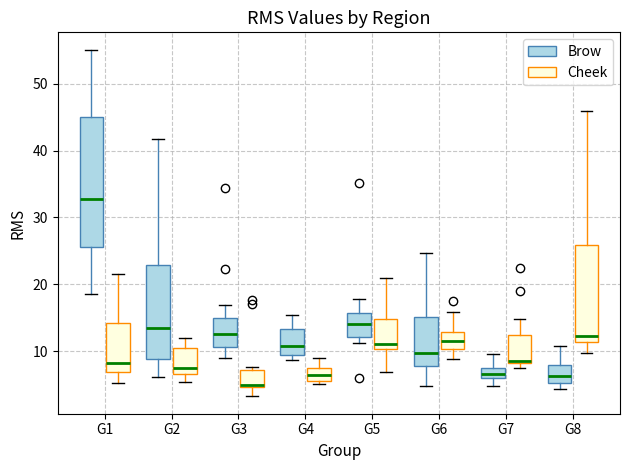

Which box is the tallest, from its lower edge to its upper edge?

G1 (Brow)